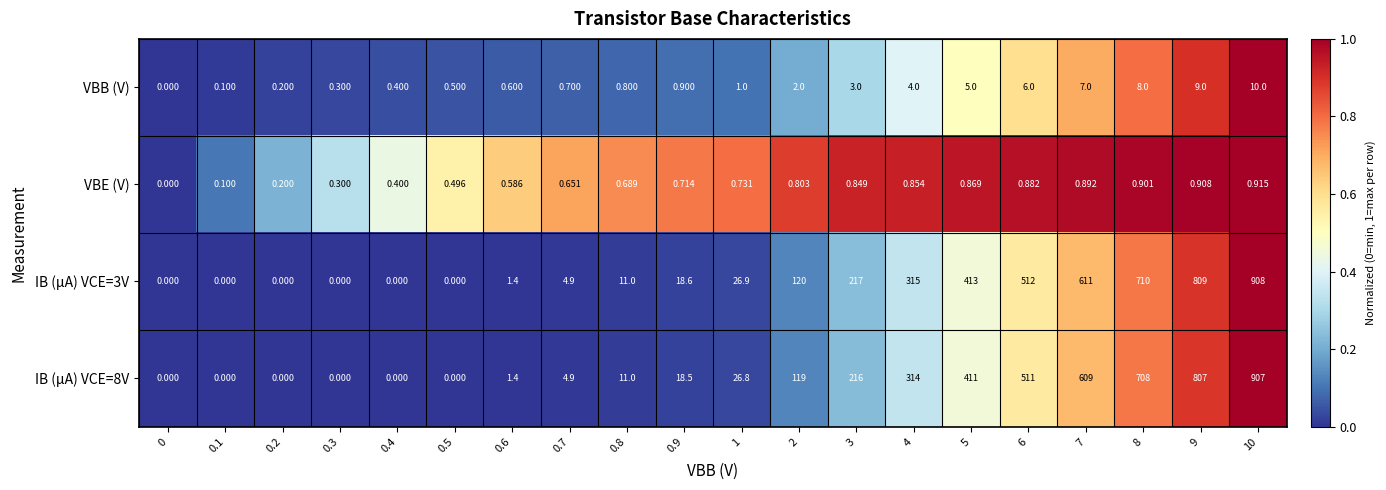

Is the value of IB (µA) VCE=3V at 0.3 greater than the value of VBE (V) at 9?

No